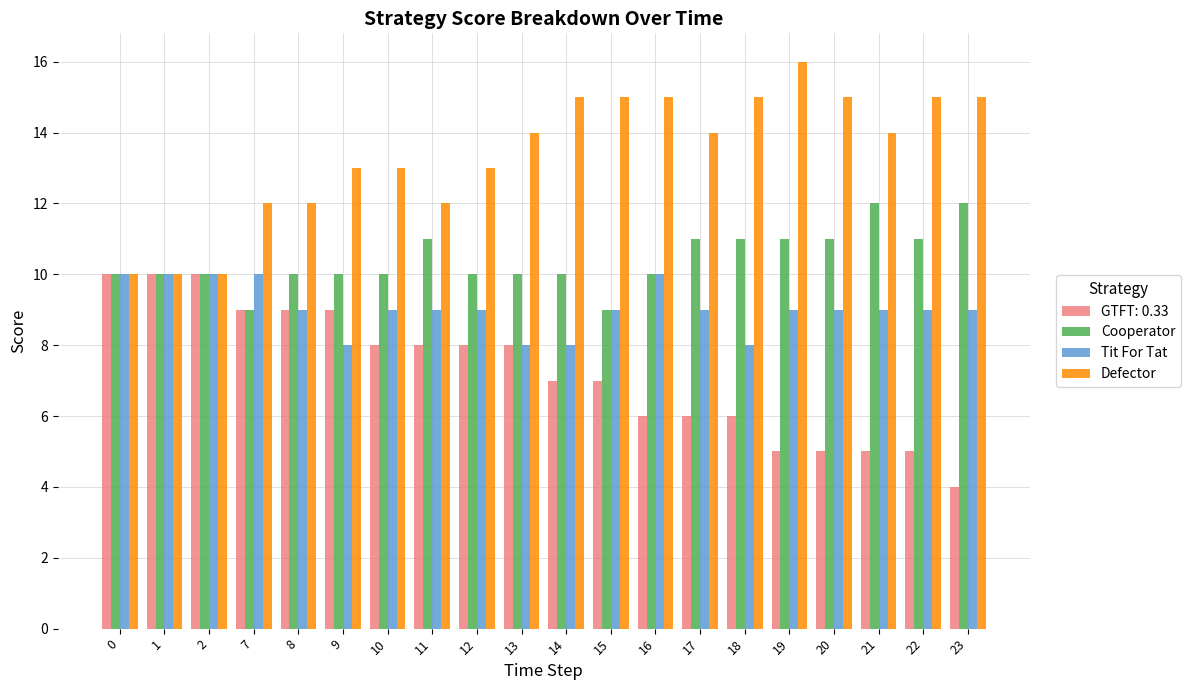

What is the value of the Tit For Tat bar at the 9th from the left?

9